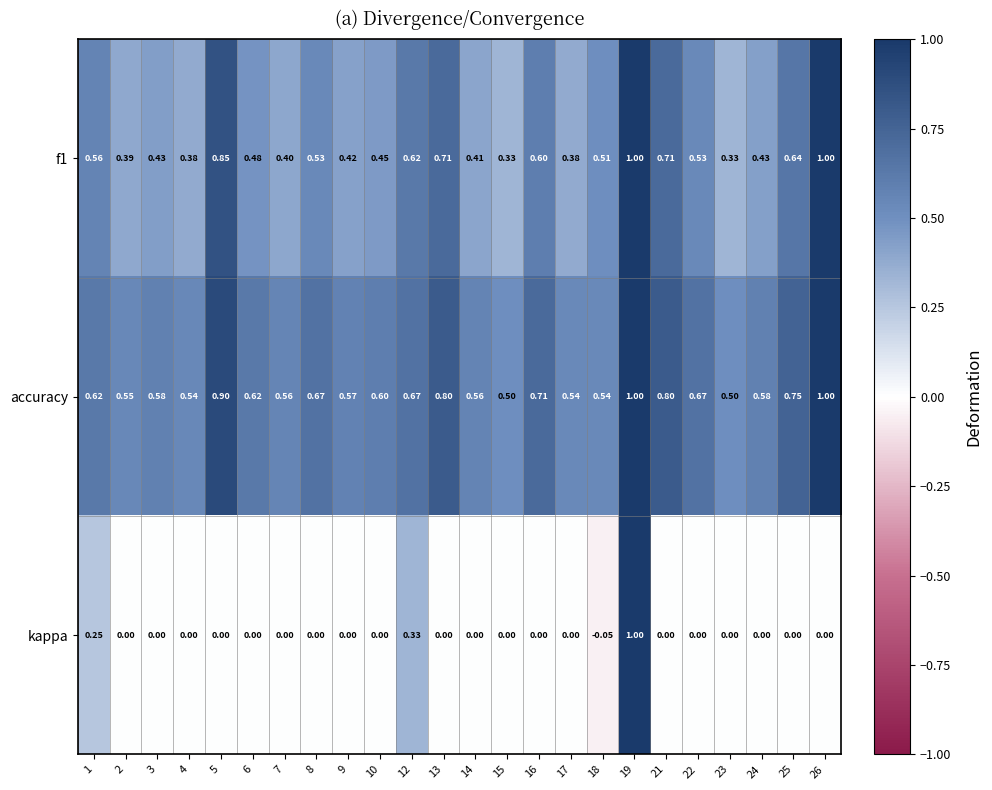

Which series changed the most between 1 and 7?

kappa